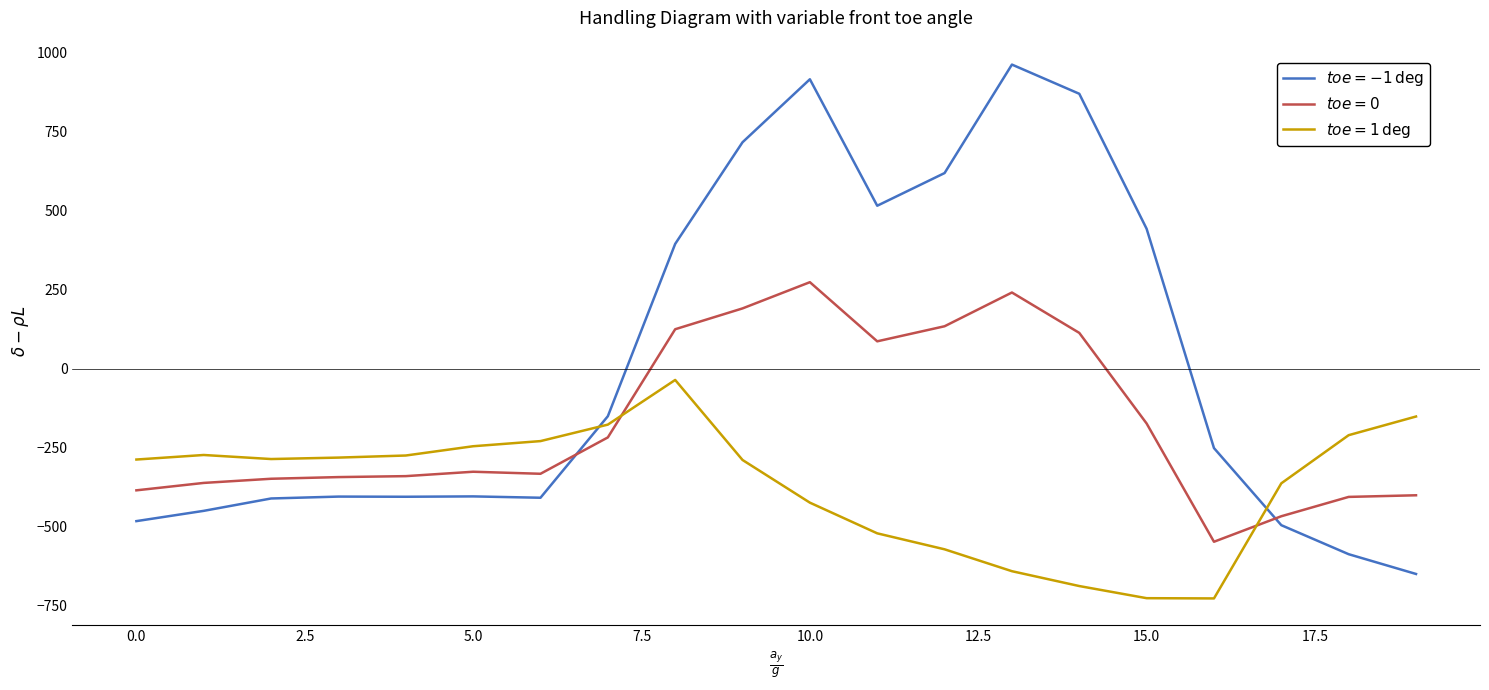

What is the minimum value shown in the chart?

-726.6